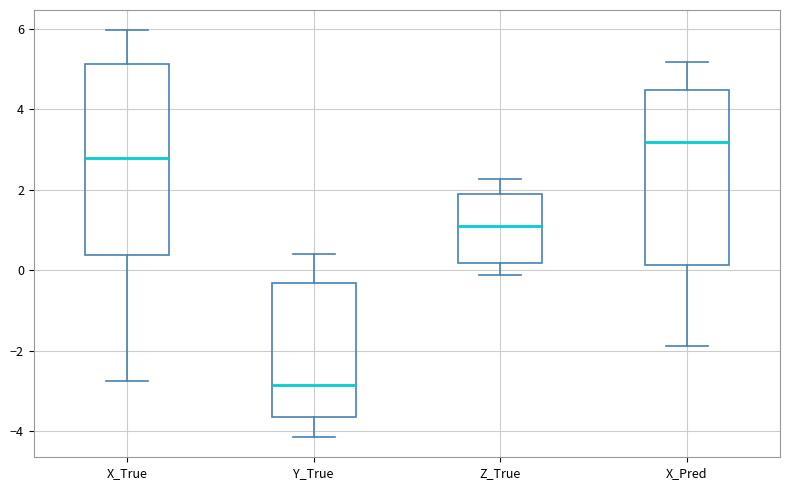

Reading left to right, transcribe this box plot: for each box, give where its median line is, the range the box spans, and where its two whiskers end, as read against the y-axis. The values are not printed on the chart, so give them approximately, as read against the axis.

X_True: median 2.8, box 0.4 to 5.2, whiskers -2.8 to 6.0
Y_True: median -2.8, box -3.6 to -0.4, whiskers -4.2 to 0.4
Z_True: median 1.0, box 0.2 to 1.8, whiskers -0.2 to 2.2
X_Pred: median 3.2, box 0.2 to 4.4, whiskers -1.8 to 5.2